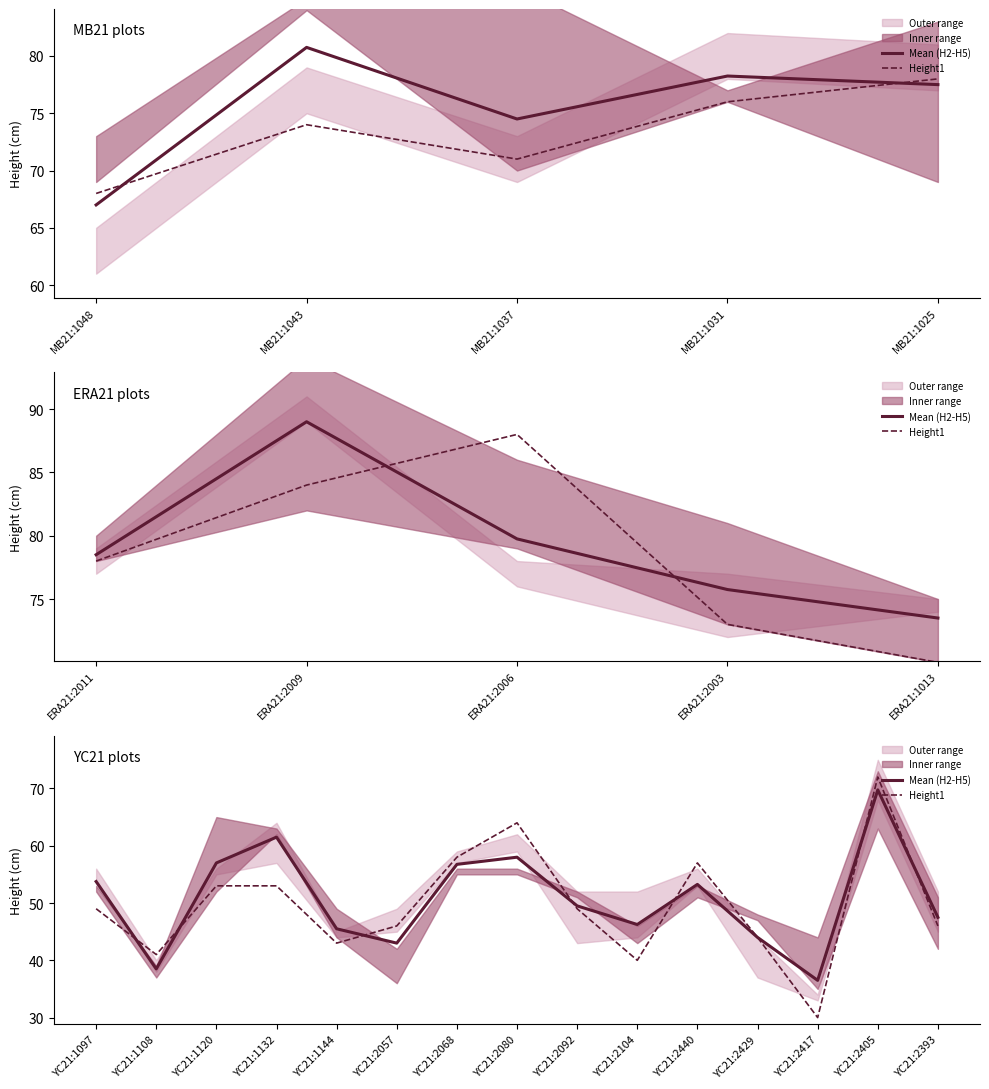

How many data points in Mean (H2-H5) are above 49?

8